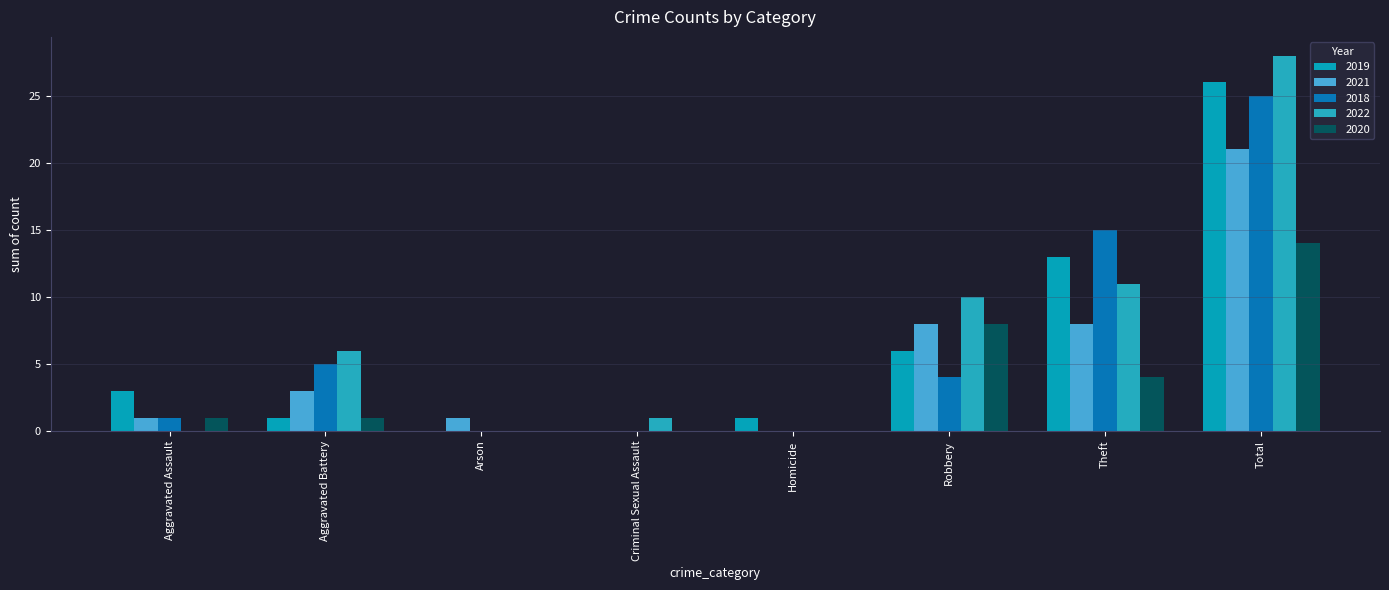

What are all the series names shown in the legend?

2019, 2021, 2018, 2022, 2020